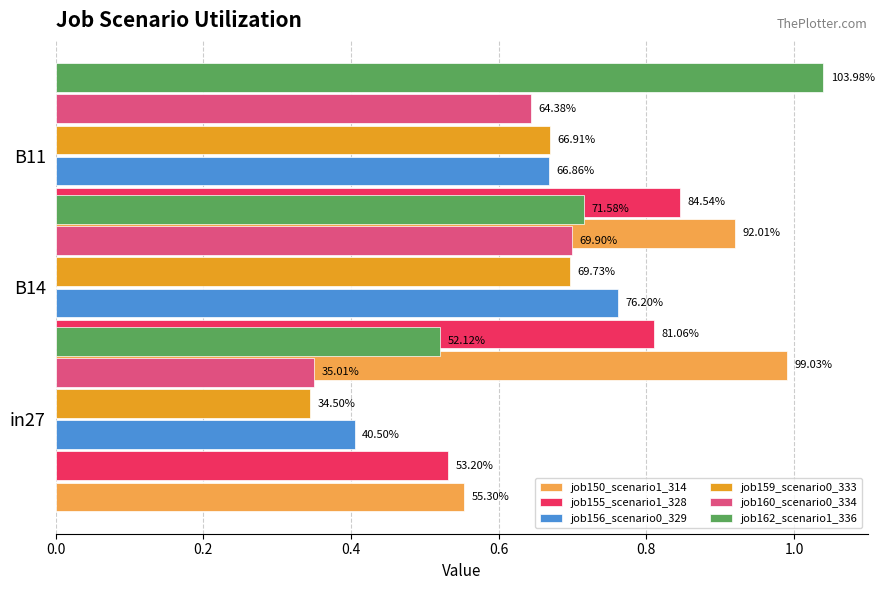

Count the number of categories in the chart.

3